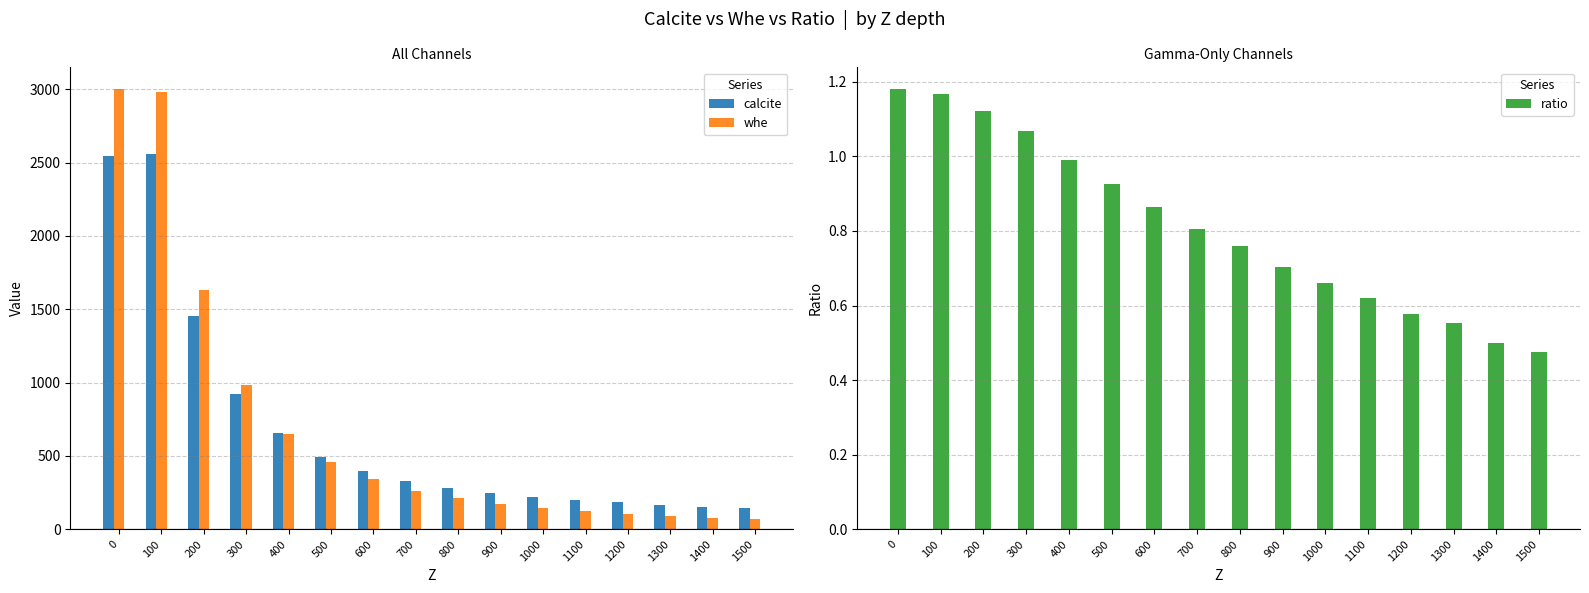

List the series in order of their peak value, highest first.

whe, calcite, ratio